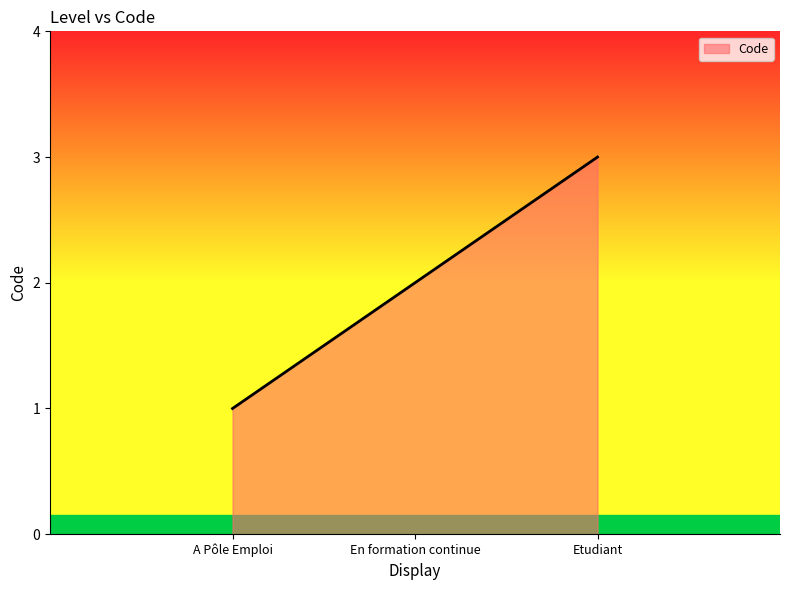

Where is the data nearest to the value 2?

En formation continue